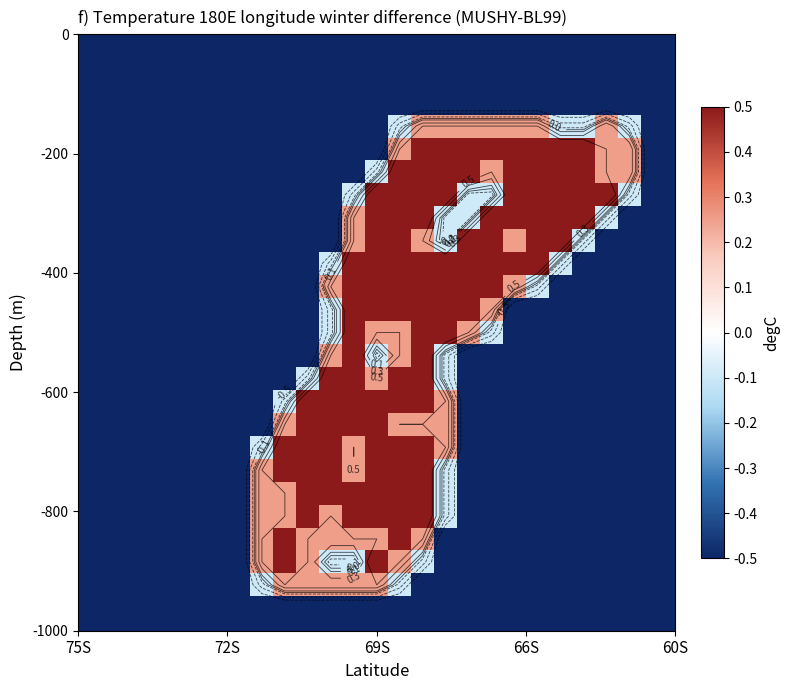

What is the minimum value shown in the chart?

-1.0